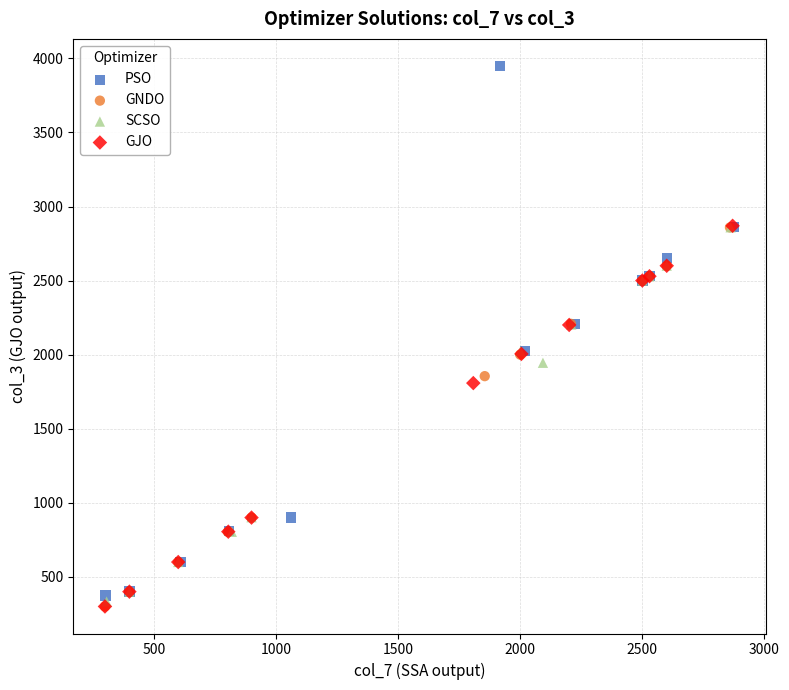

Which series has the largest Y range (max minus min)?

PSO